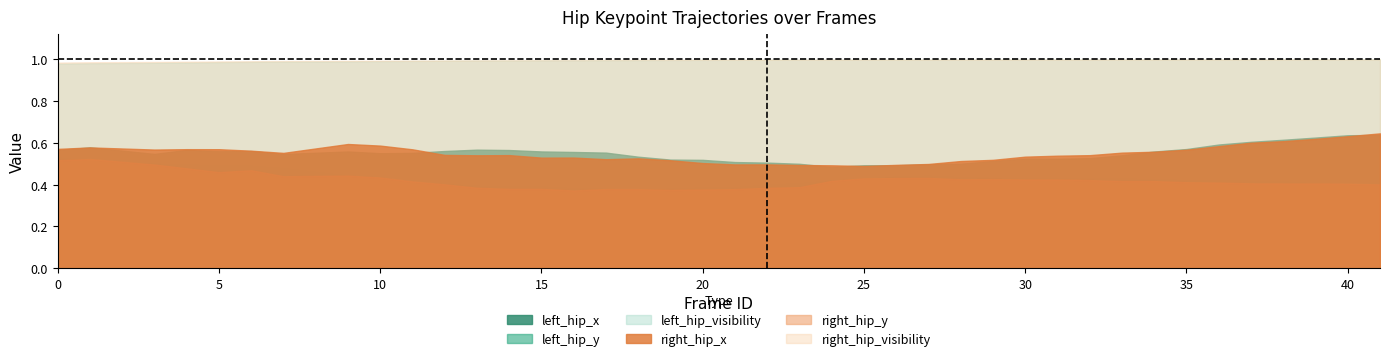

Which series has the largest total across all categories?

right_hip_visibility